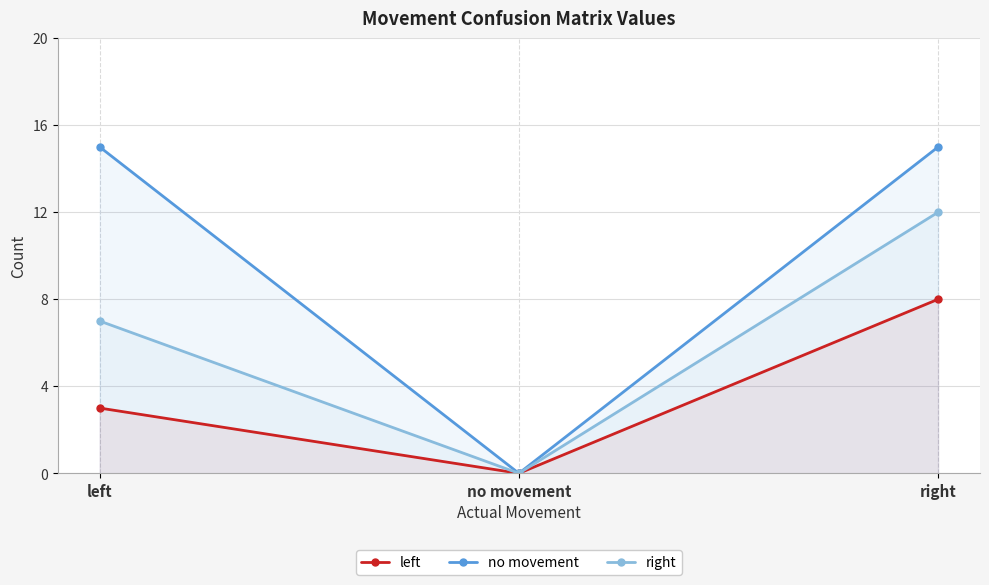

How many series are shown in this chart?

3